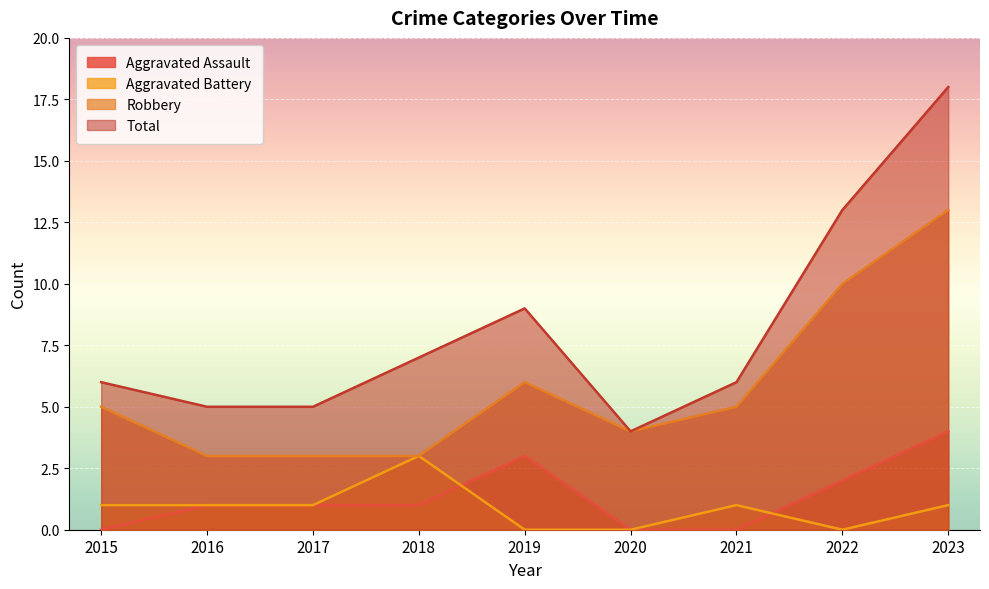

List the labels in order of Total value, smallest first.

2020, 2016, 2017, 2015, 2021, 2018, 2019, 2022, 2023